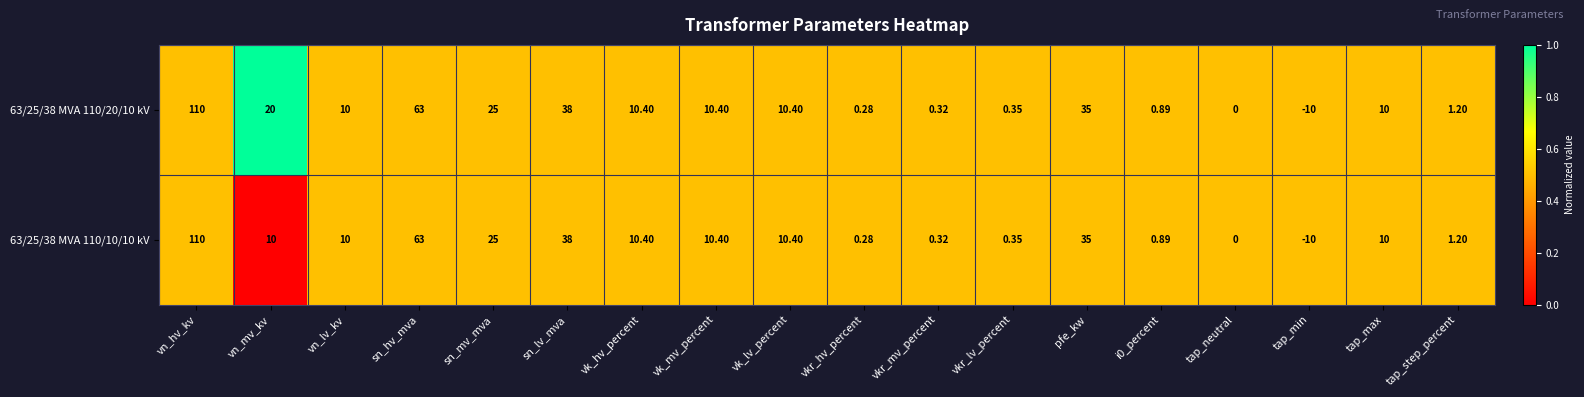

At which category is the sum across all series the highest?

vn_hv_kv